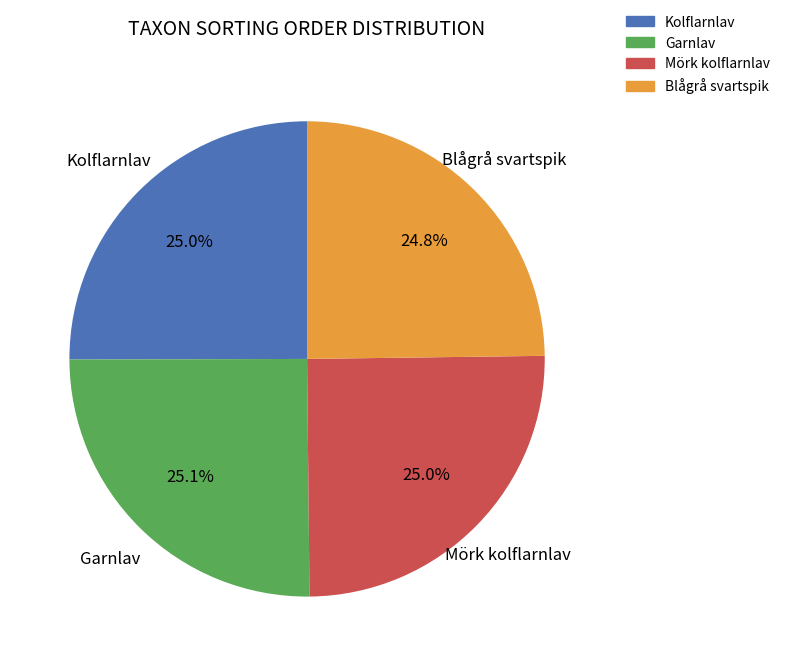

Does Mörk kolflarnlav represent more than half of the total?

No